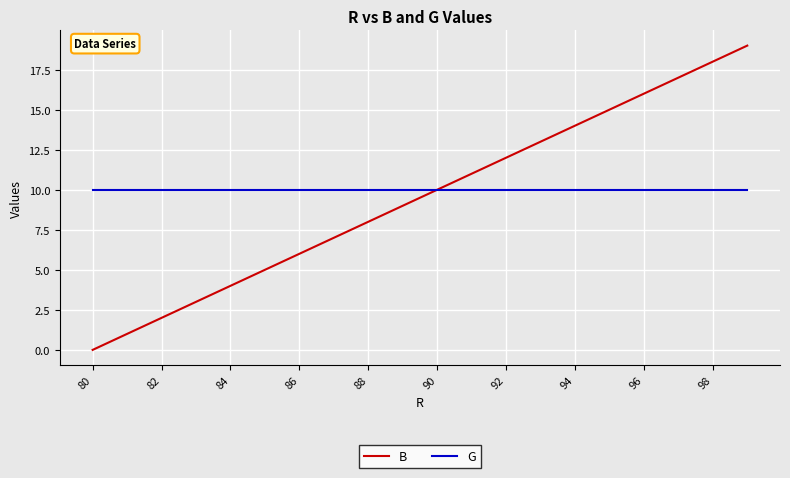

List the series in order of their peak value, highest first.

B, G